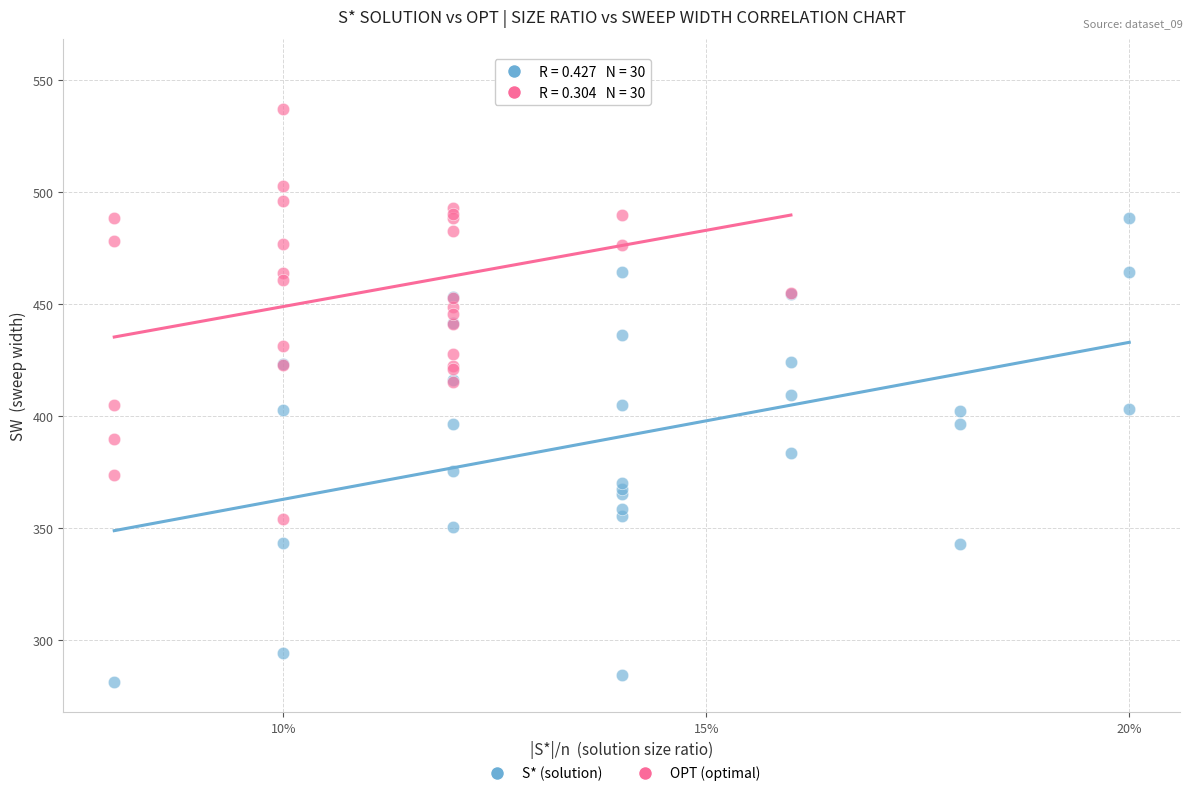

Which series has the widest spread of Y values?

S* (solution)